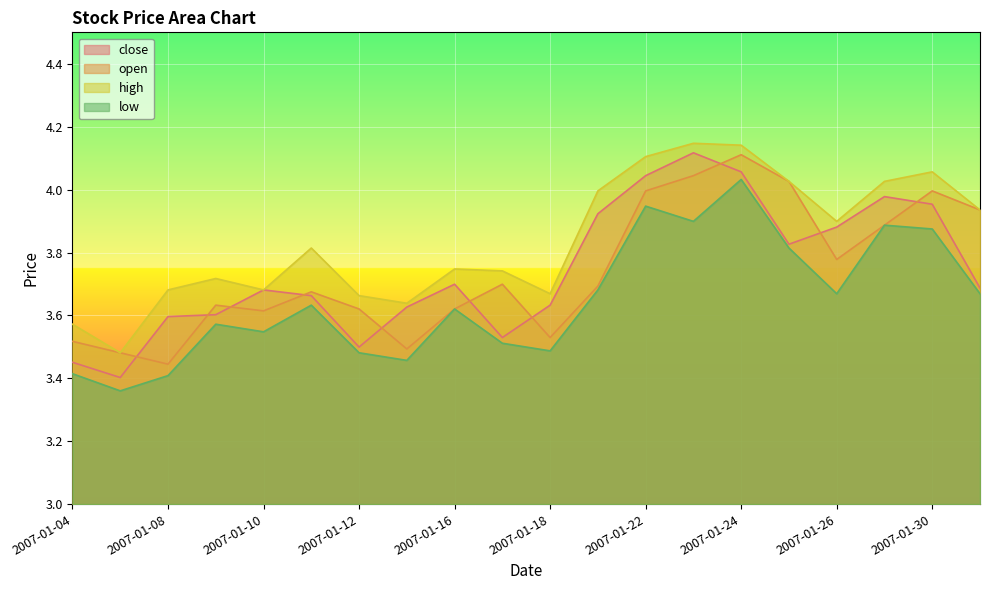

True or false: low and close intersect in this chart.

False